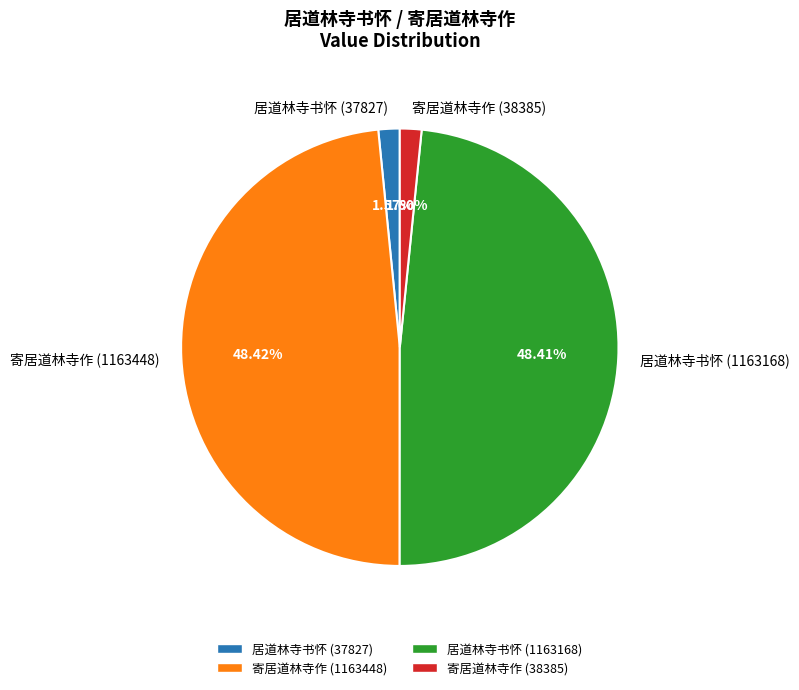

Combined, what portion of the pie is 居道林寺书怀 (1163168) and 寄居道林寺作 (1163448)?

96.8%